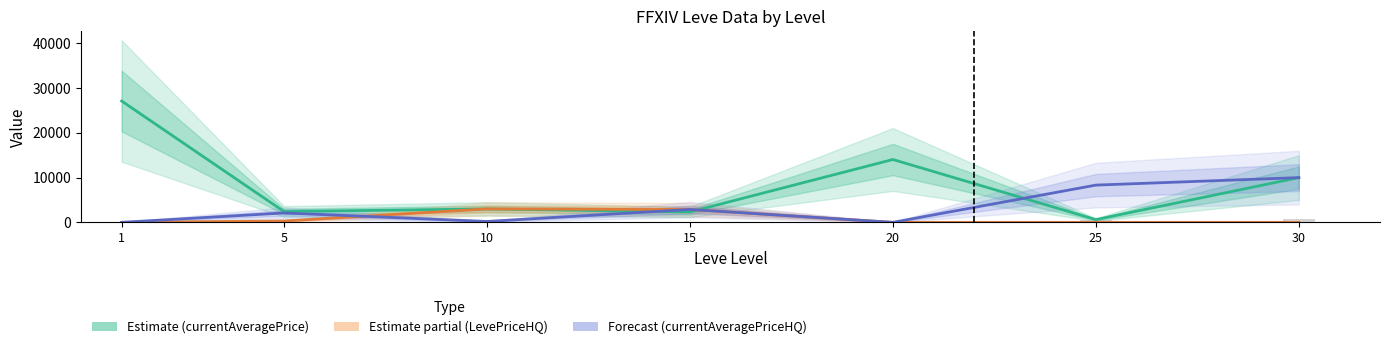

Is the value of currentAveragePrice at 1 greater than the value of Leve Gil /50 at 5?

Yes